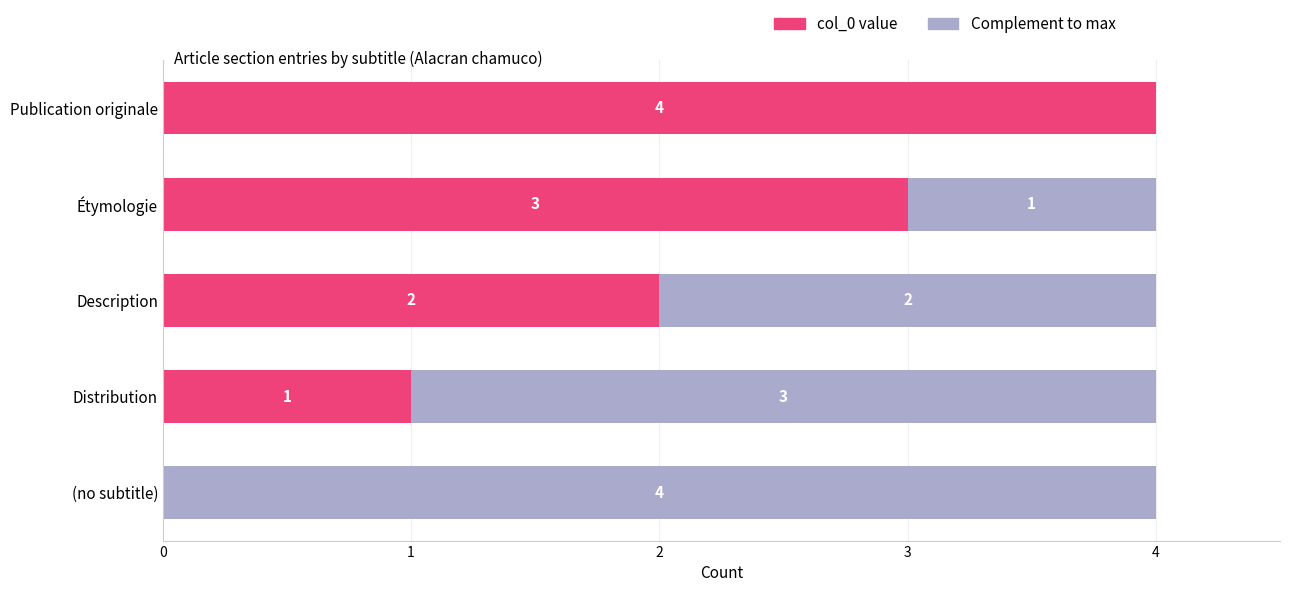

How many positive values does the col_0 value series have?

4